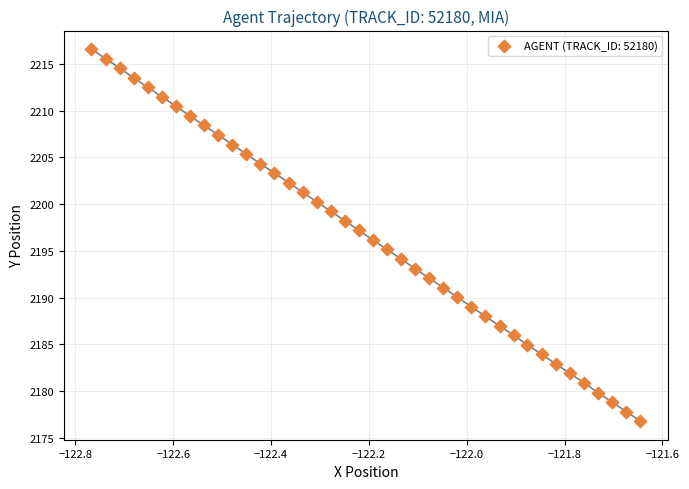

What is the range of Y values (max minus min)?

39.8